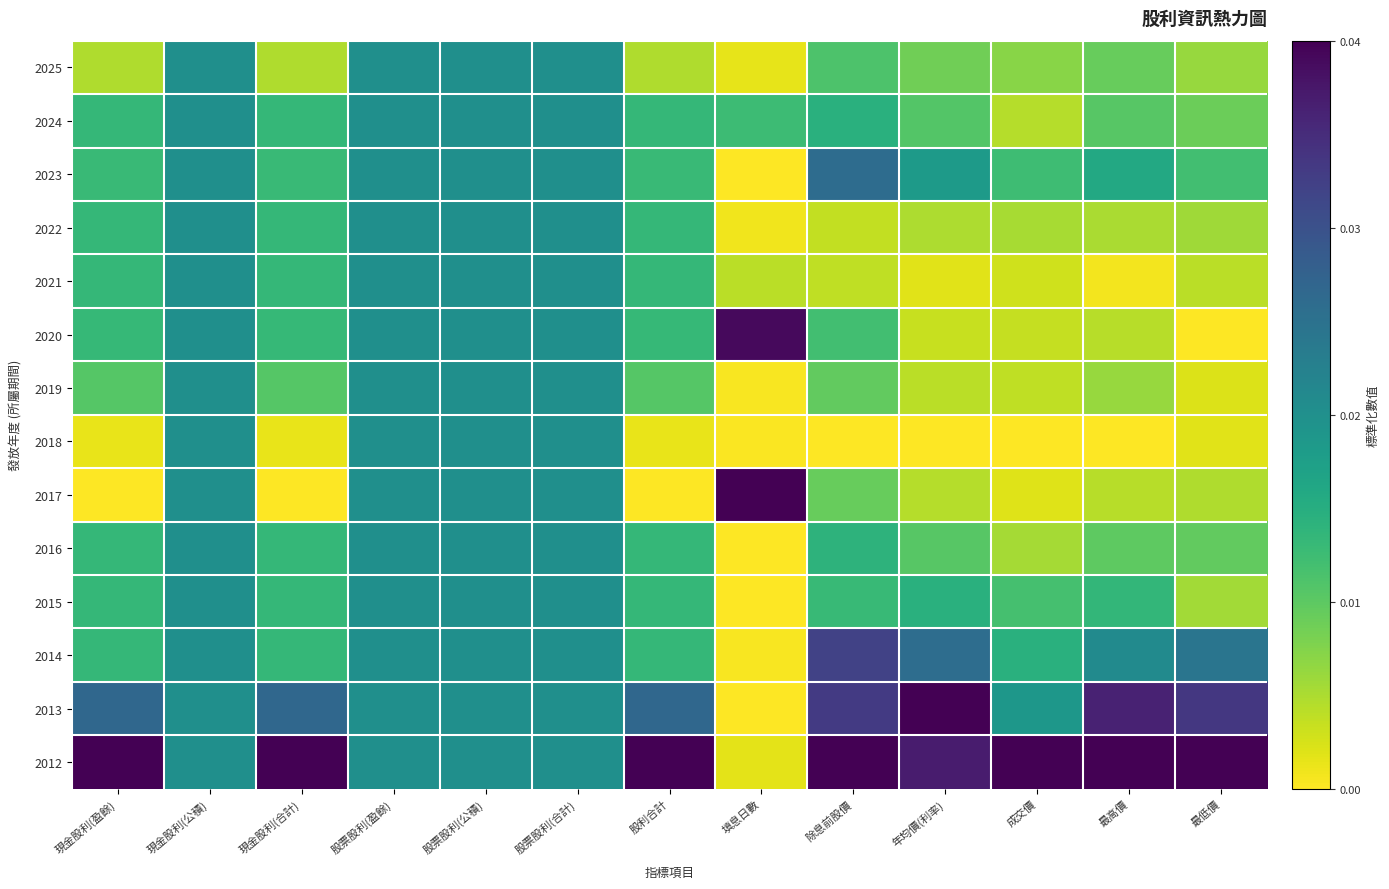

How many distinct data groups are displayed?

14